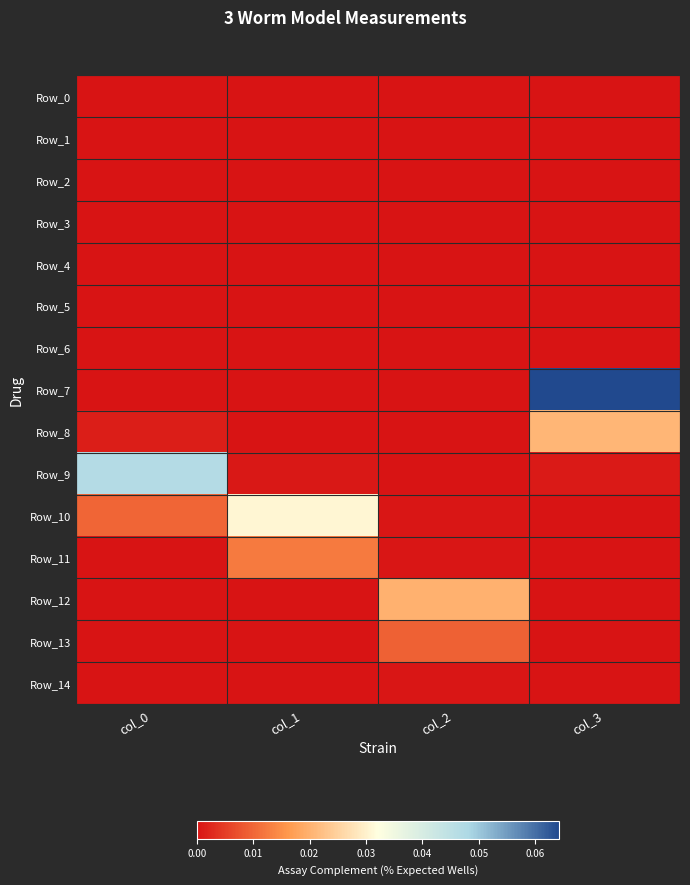

How many data points does each series have?

4